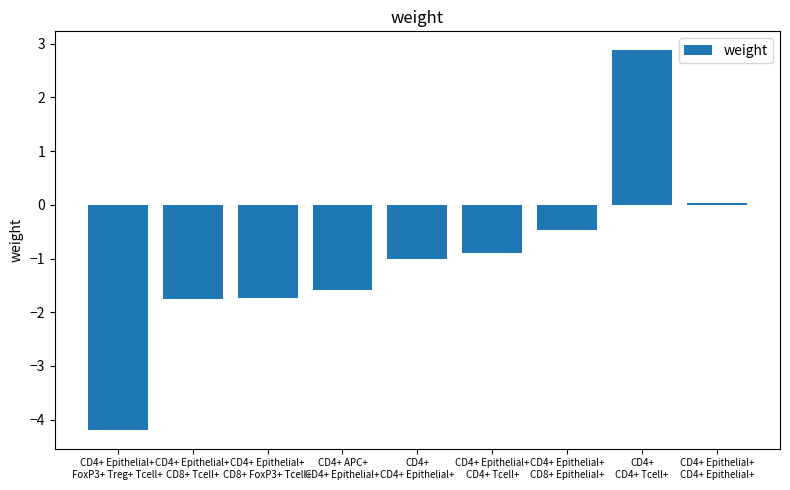

What is the value of the 3rd bar from the left?

-1.7